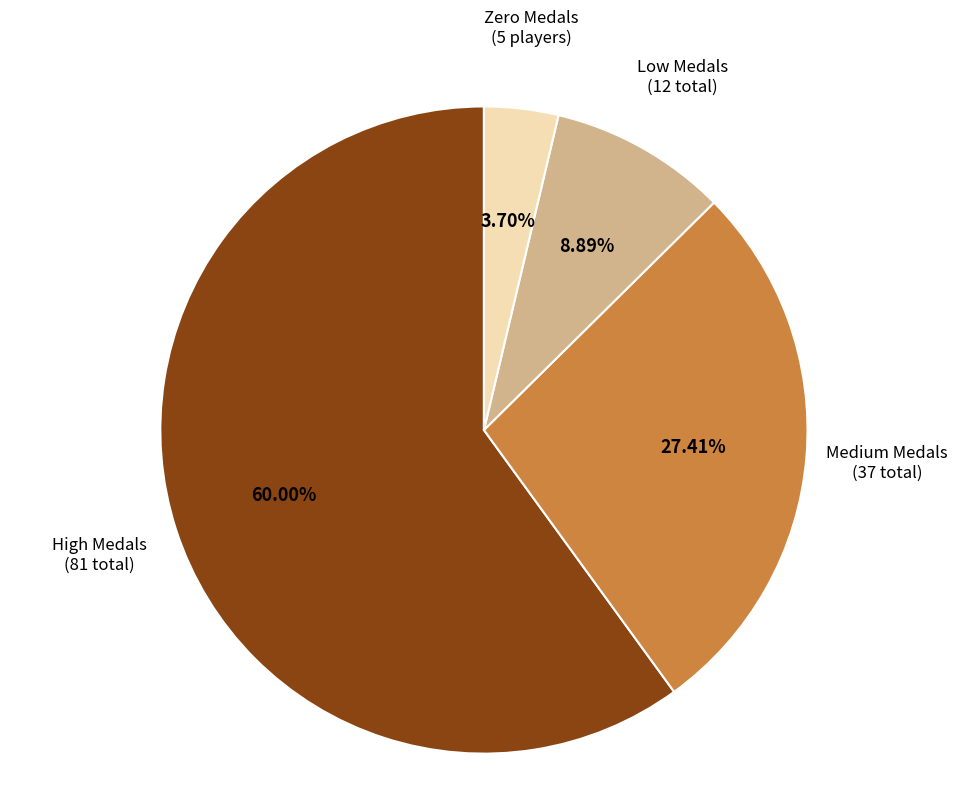

Is there any slice that represents more than half of the pie?

Yes